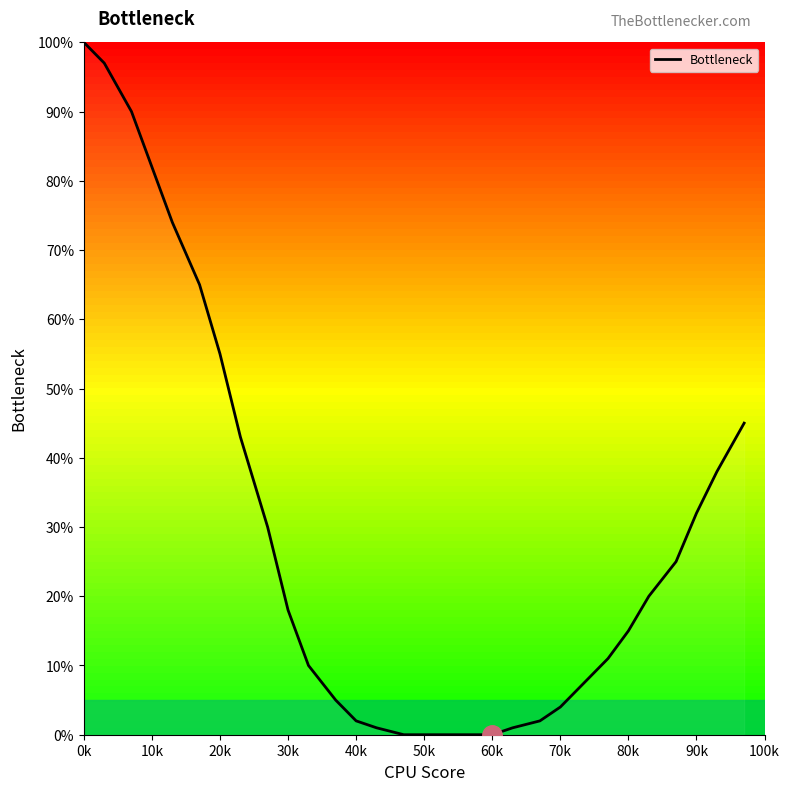

What is the difference between the maximum and minimum values?

100